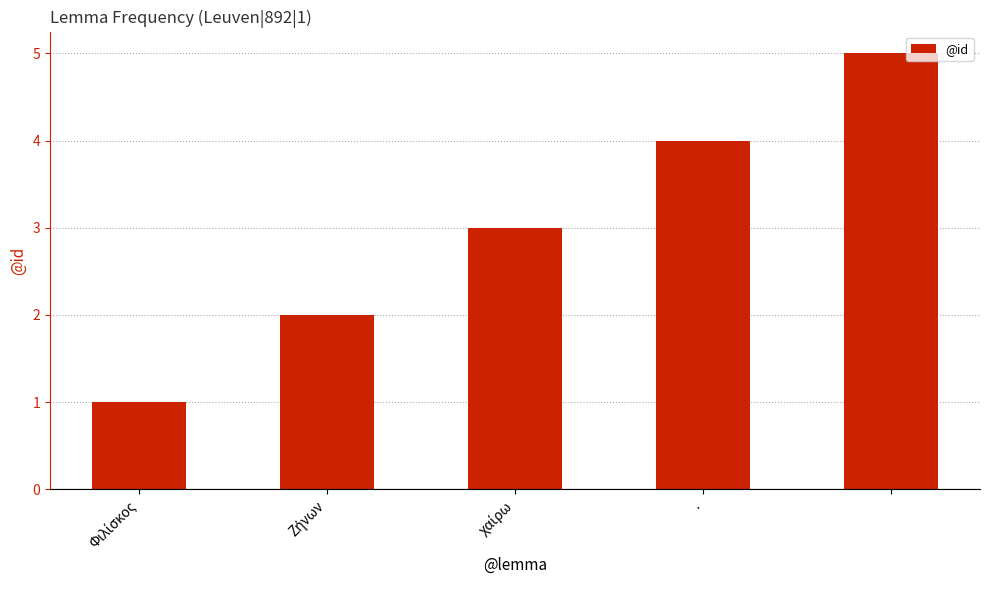

Count the values in the range 2 to 4.

3